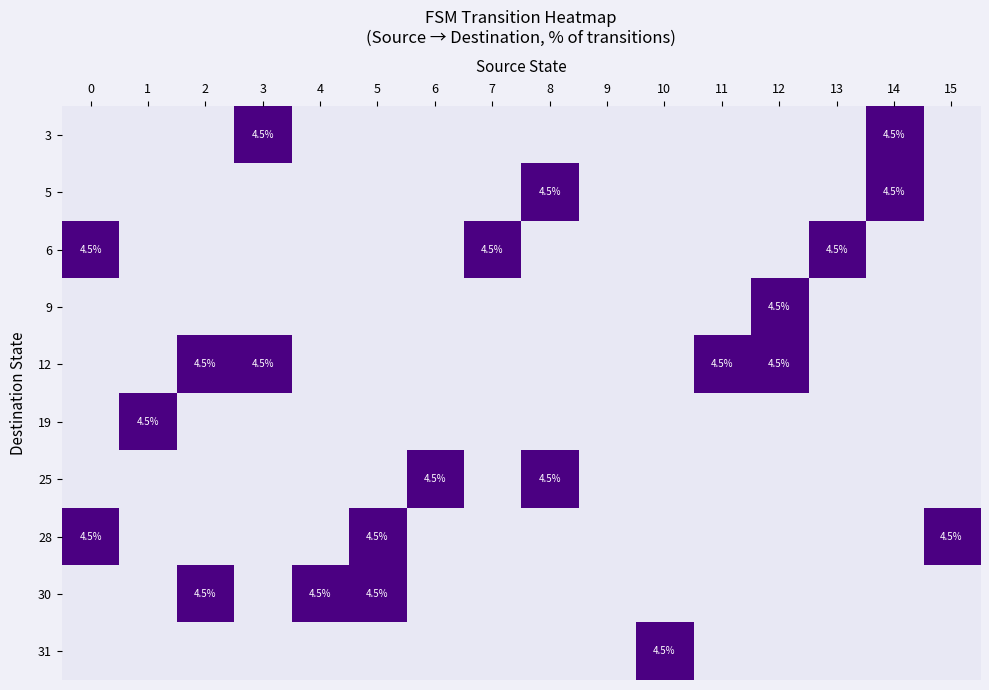

The 5 series shows 4.5 at 14. True or false?

True